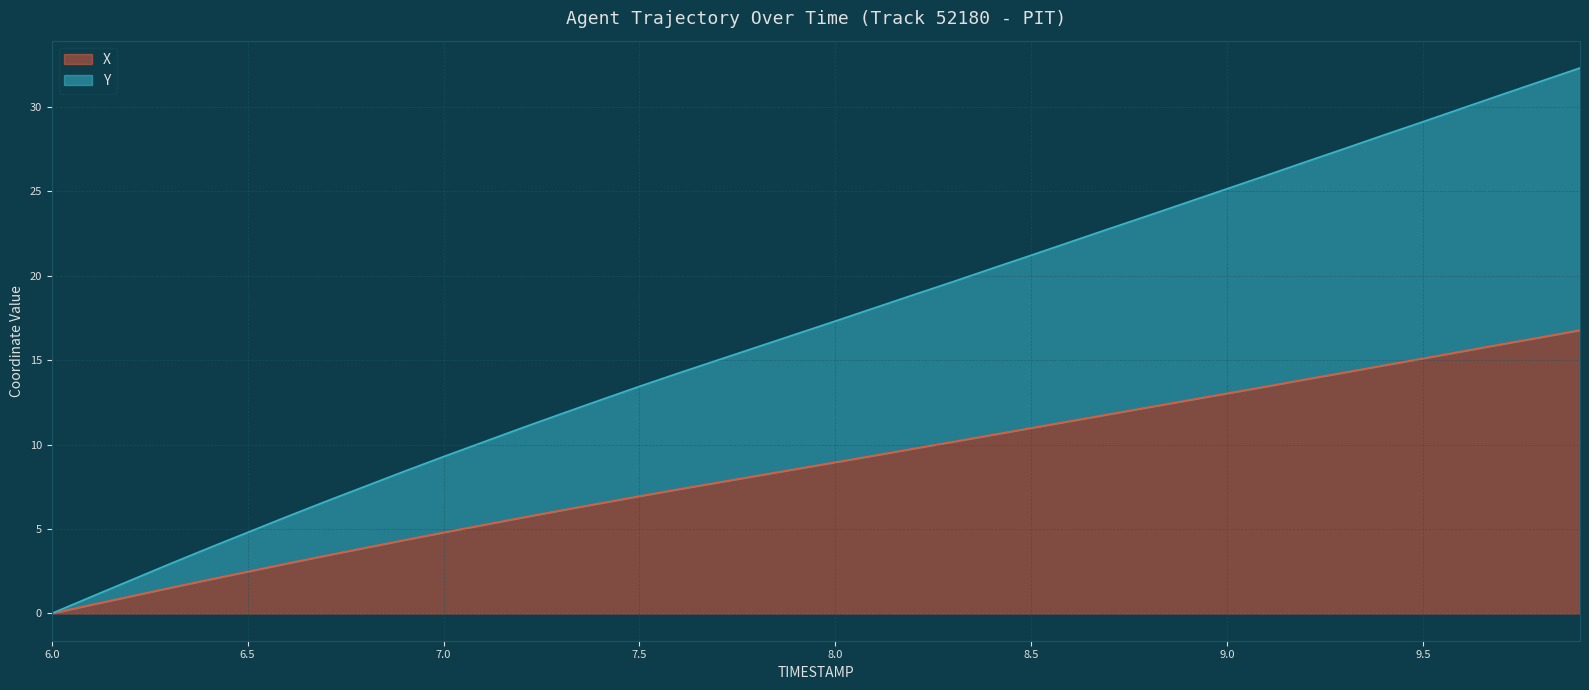

List the labels in order of X value, smallest first.

6.0, 6.1, 6.2, 6.3, 6.4, 6.5, 6.6, 6.7, 6.8, 6.9, 7.0, 7.1, 7.2, 7.3, 7.4, 7.5, 7.6, 7.7, 7.8, 7.9, 8.0, 8.1, 8.2, 8.3, 8.4, 8.5, 8.6, 8.7, 8.8, 8.9, 9.0, 9.1, 9.2, 9.3, 9.4, 9.5, 9.6, 9.7, 9.8, 9.9